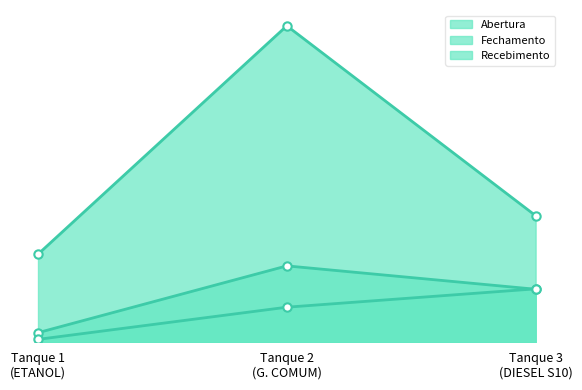

At how many categories does at least one series exceed 14914?

2